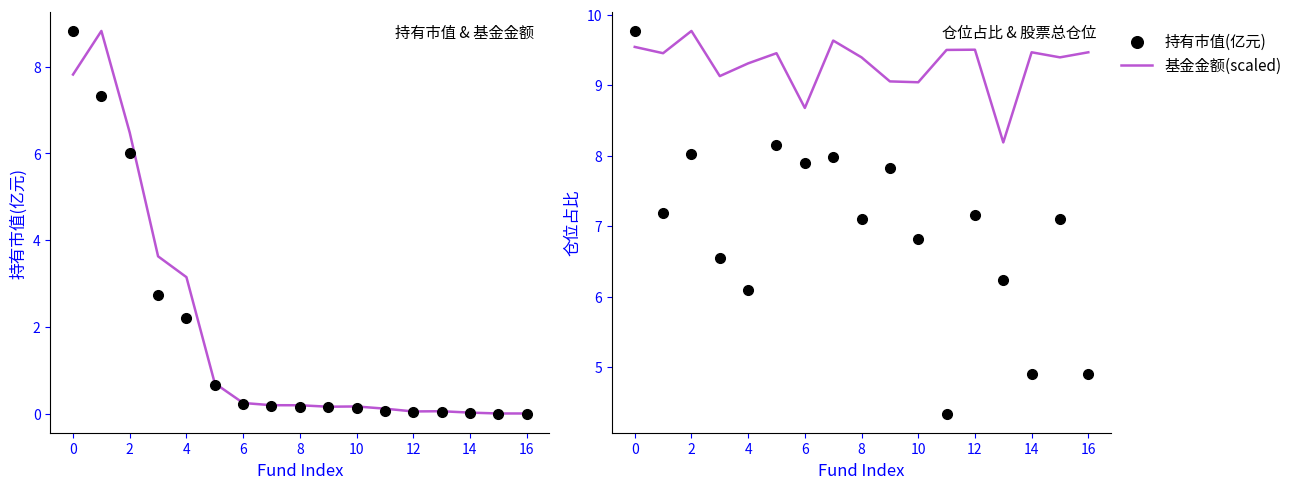

Is the value of 基金金额(scaled) at 2 greater than the value of 持有市值(亿元) at 9?

Yes